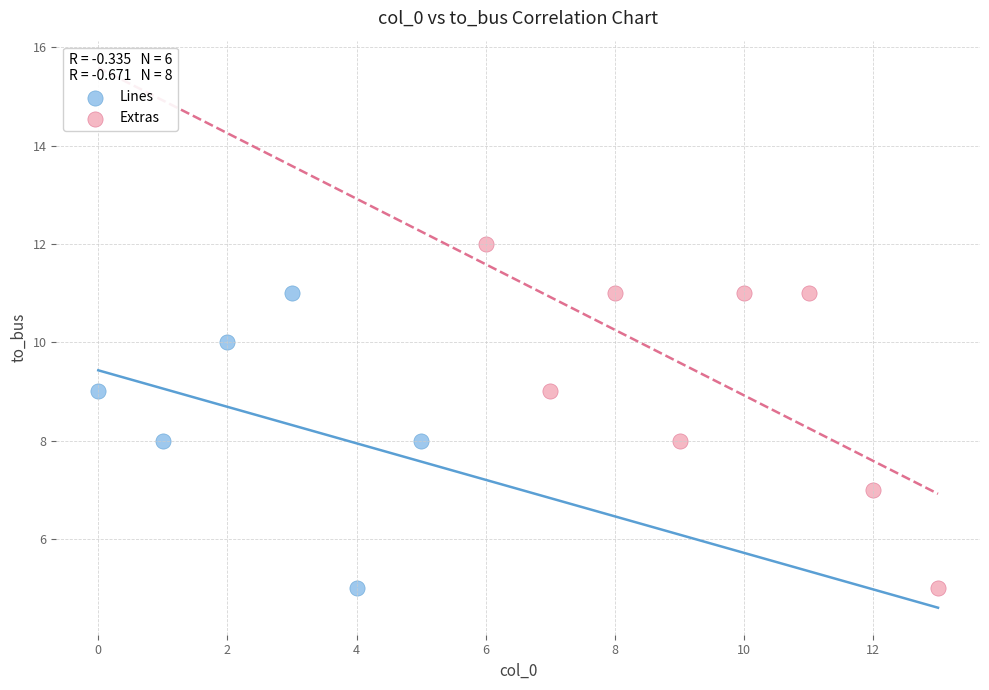

Which series has the largest Y range (max minus min)?

Extras